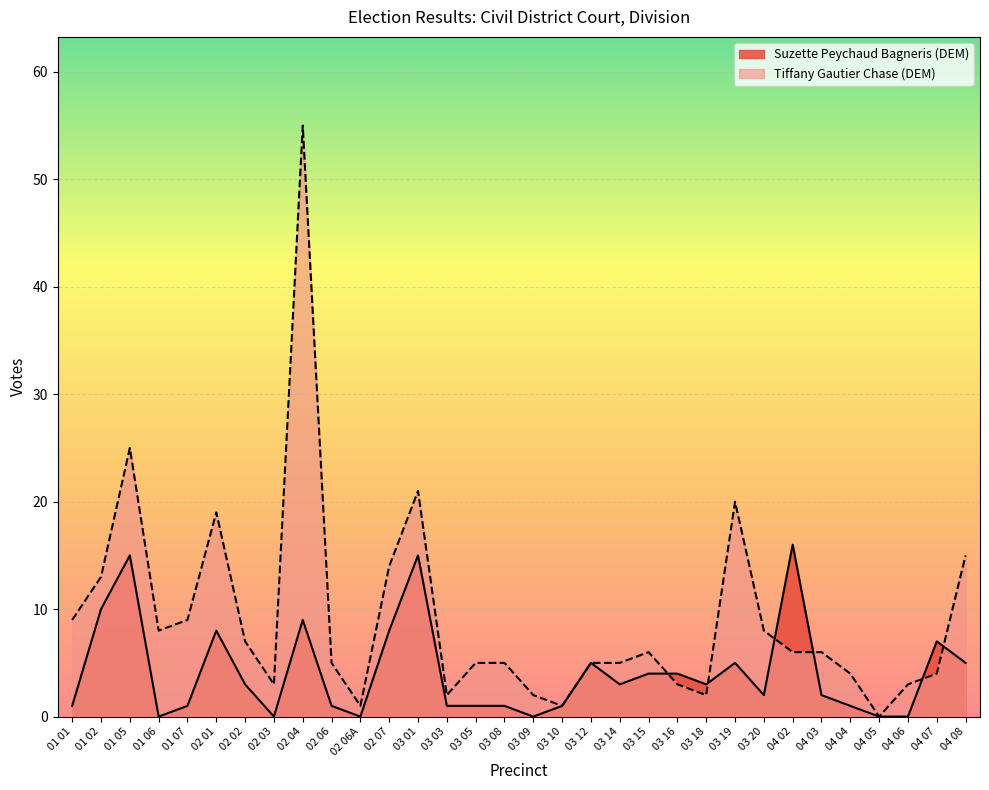

What is the difference between the maximum and minimum values in the Suzette Peychaud Bagneris (DEM) series?

16